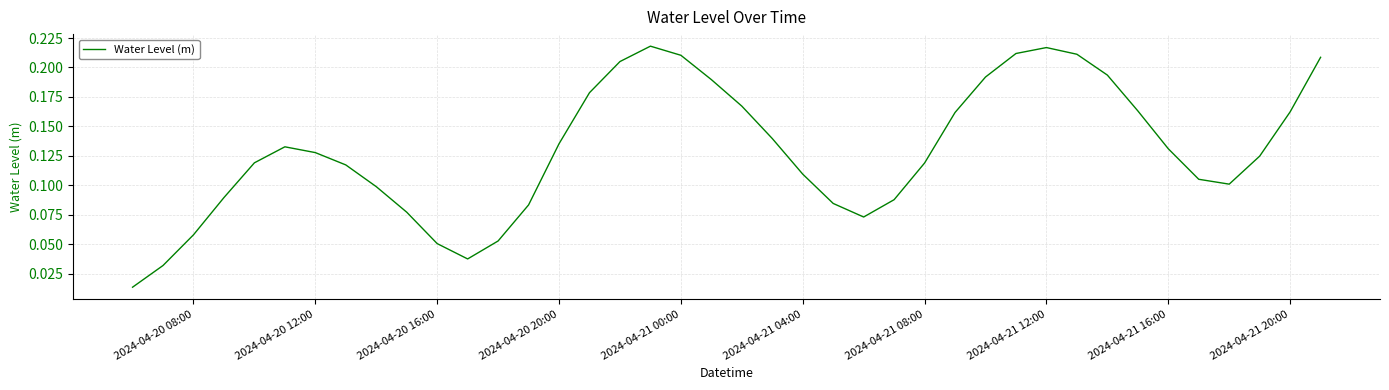

The value at 2024-04-20 12:00 is 0.0. True or false?

False